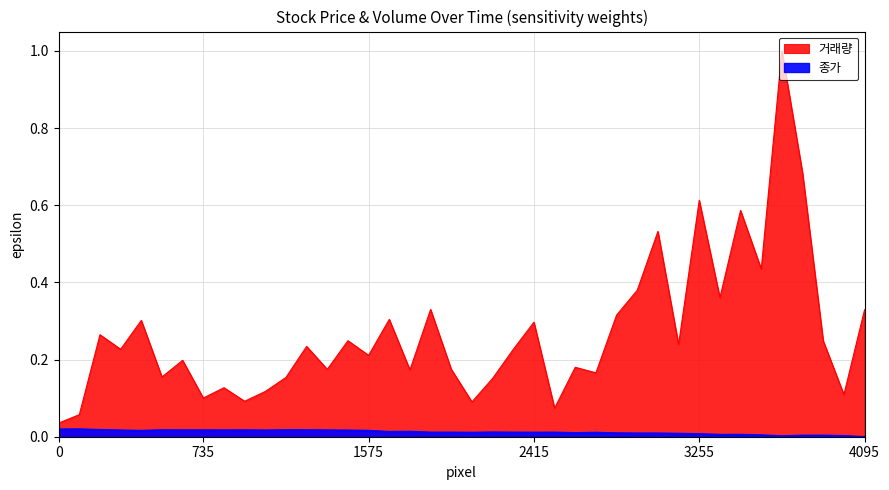

In 거래량, how many points are lower than both neighbors (excluding endpoints)?

14